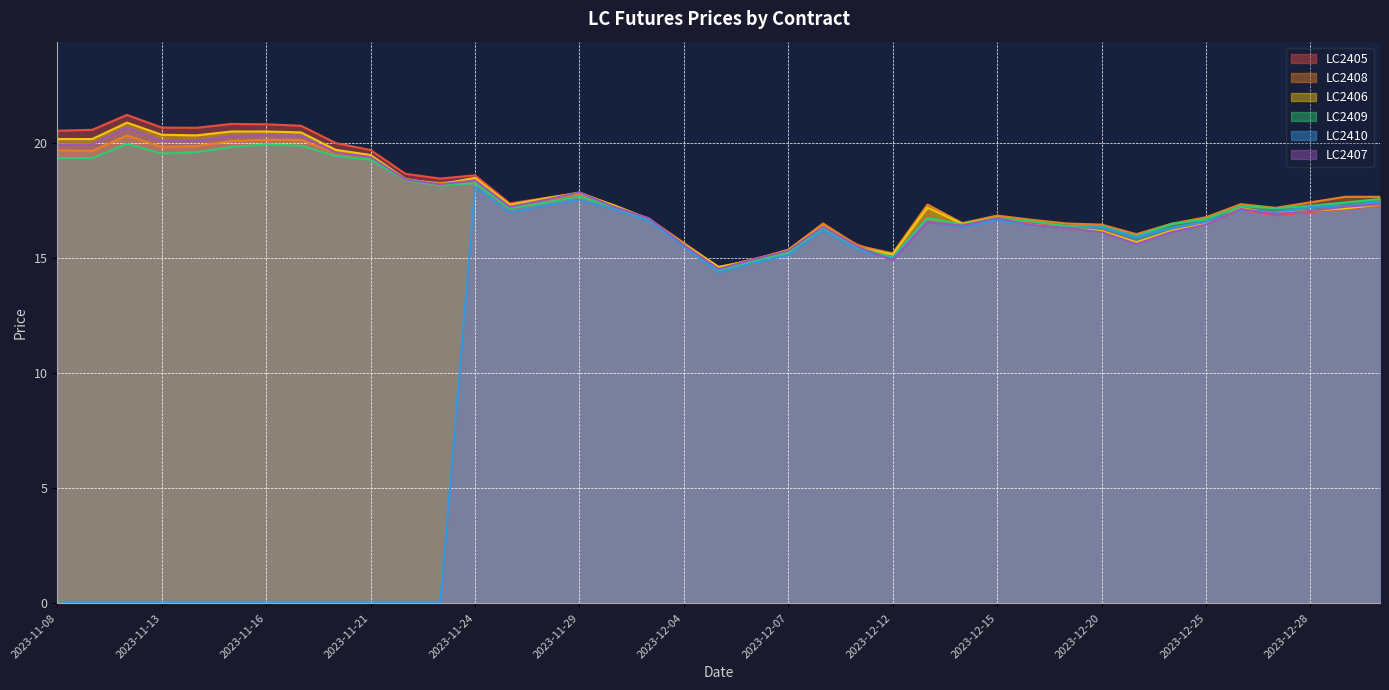

Between which two adjacent categories do LC2406 and LC2407 first intersect?

2023-11-28 and 2023-11-29